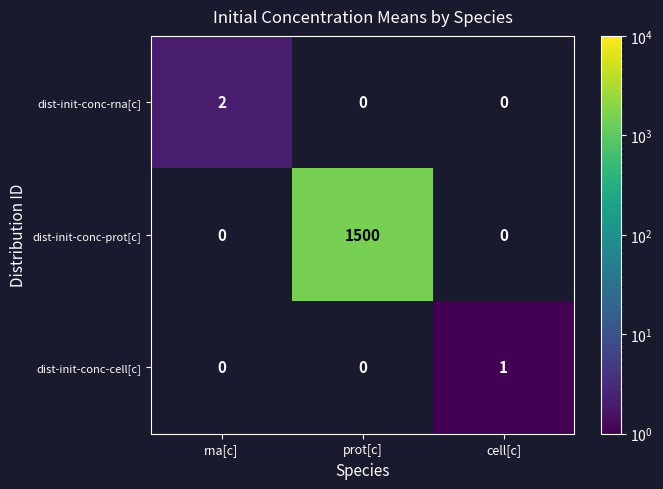

The value of dist-init-conc-prot[c] at cell[c] is -532. True or false?

False